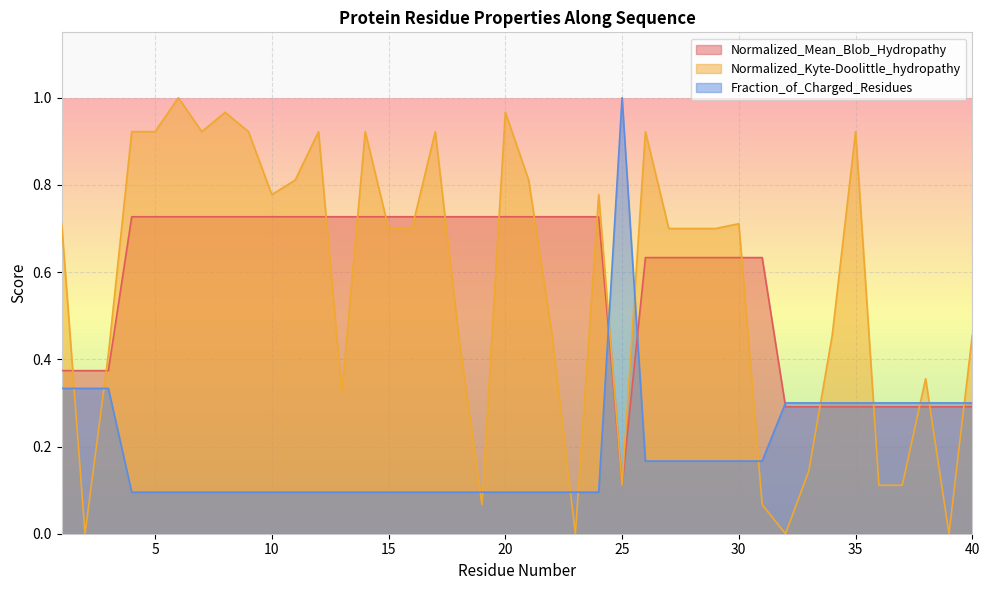

True or false: Normalized_Mean_Blob_Hydropathy has more than 2 points higher than both neighbors.

False